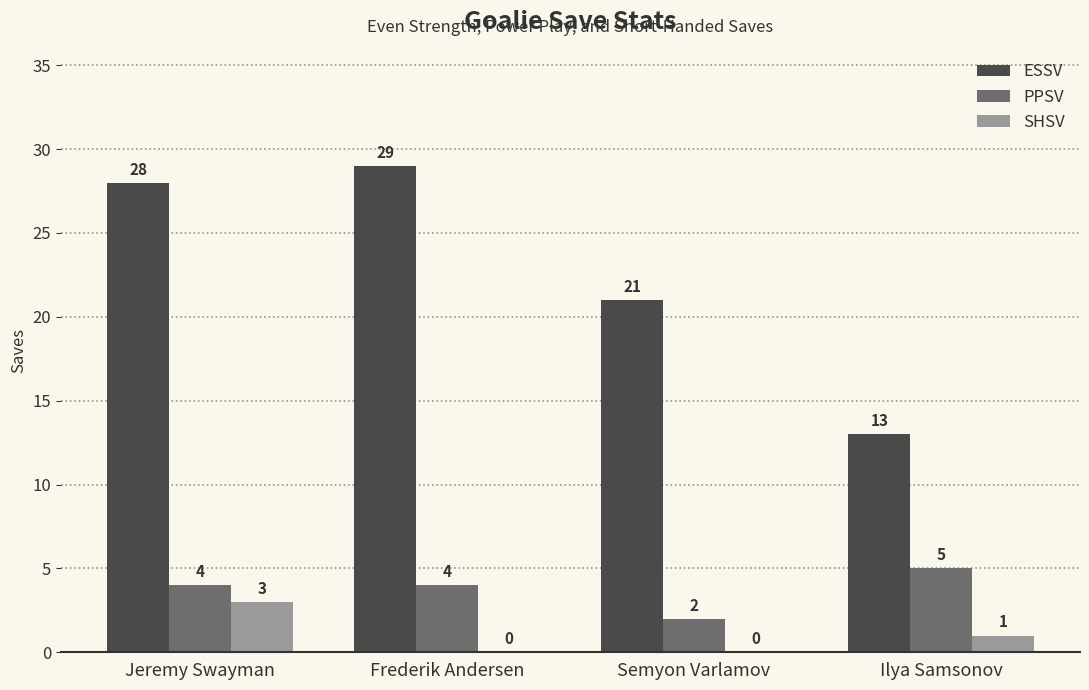

Reading left to right, transcribe all the data shown in this chart.

ESSV: Jeremy Swayman=28	Frederik Andersen=29	Semyon Varlamov=21	Ilya Samsonov=13
PPSV: Jeremy Swayman=4	Frederik Andersen=4	Semyon Varlamov=2	Ilya Samsonov=5
SHSV: Jeremy Swayman=3	Frederik Andersen=0	Semyon Varlamov=0	Ilya Samsonov=1